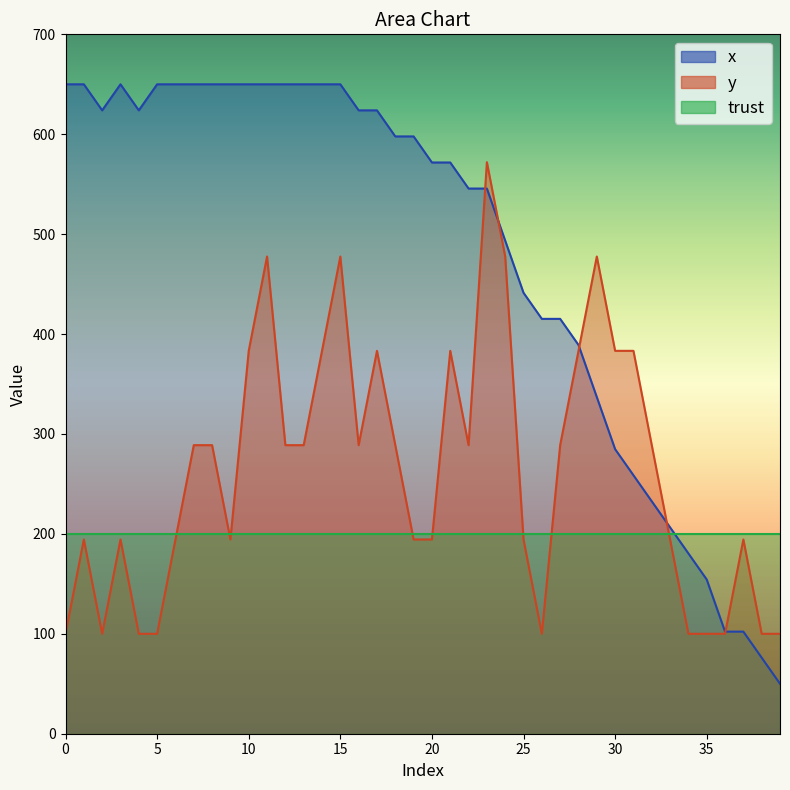

How many values in the x series are below 597?

20